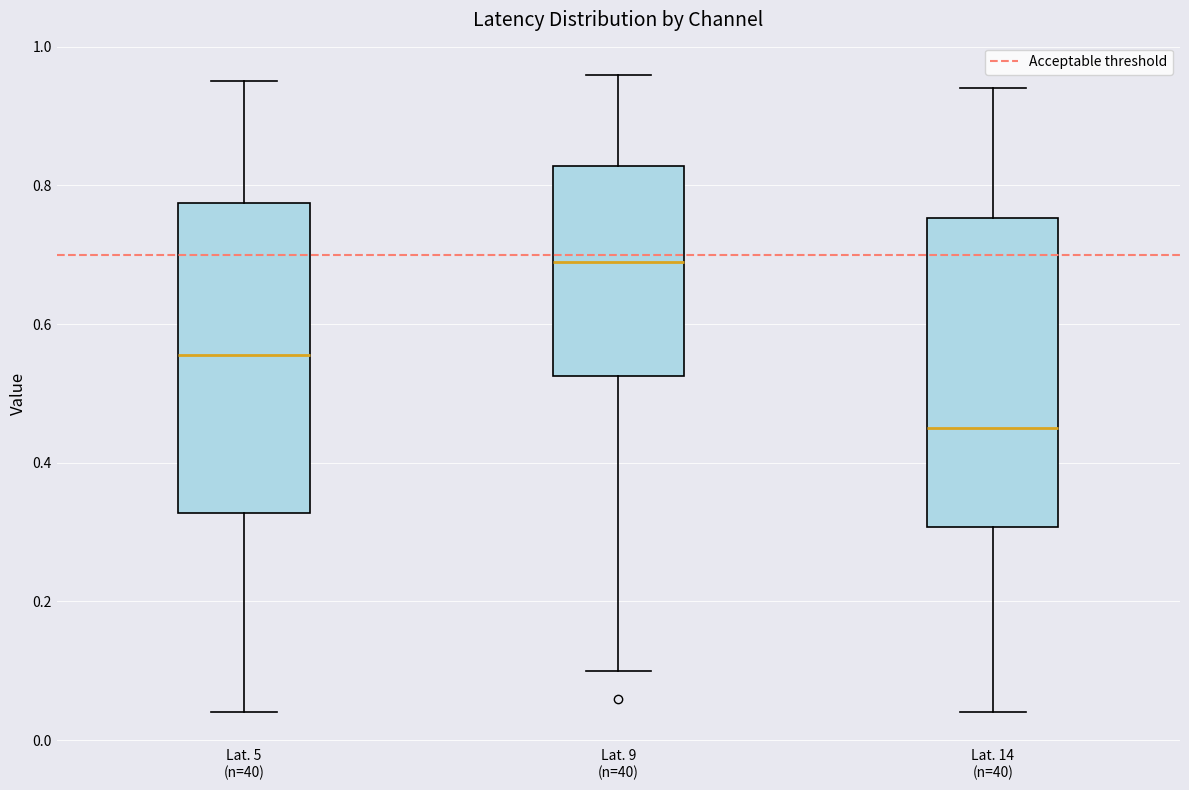

Which box's median line is the lowest?

Lat. 14 (n=40)